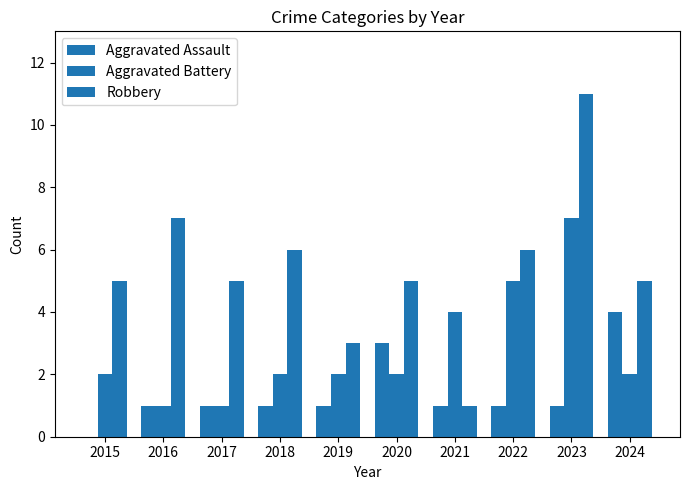

At how many categories does at least one series exceed 10?

1